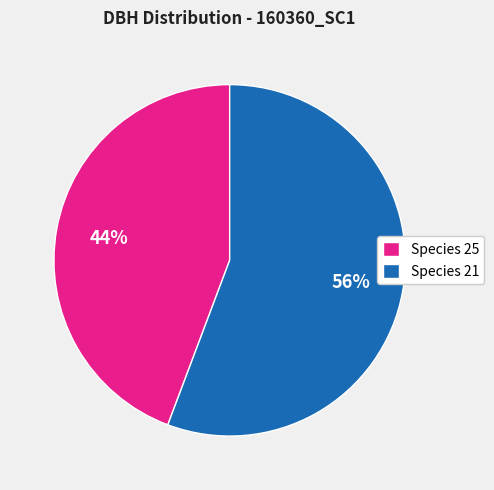

Which slice is the largest?

Species 21